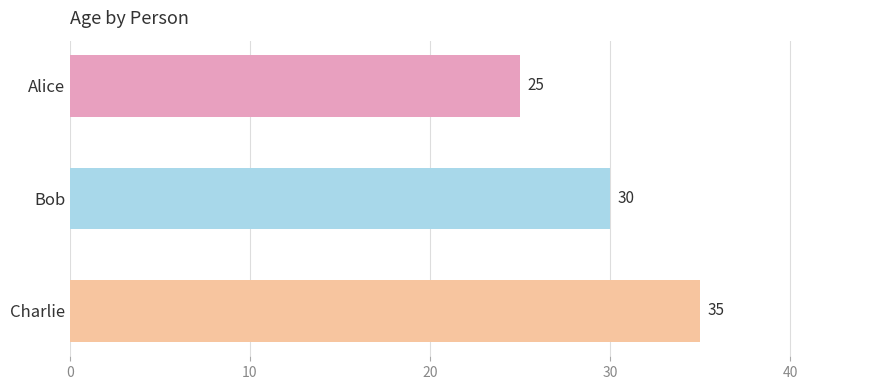

What is the label of the 1st bar from the top?

Alice